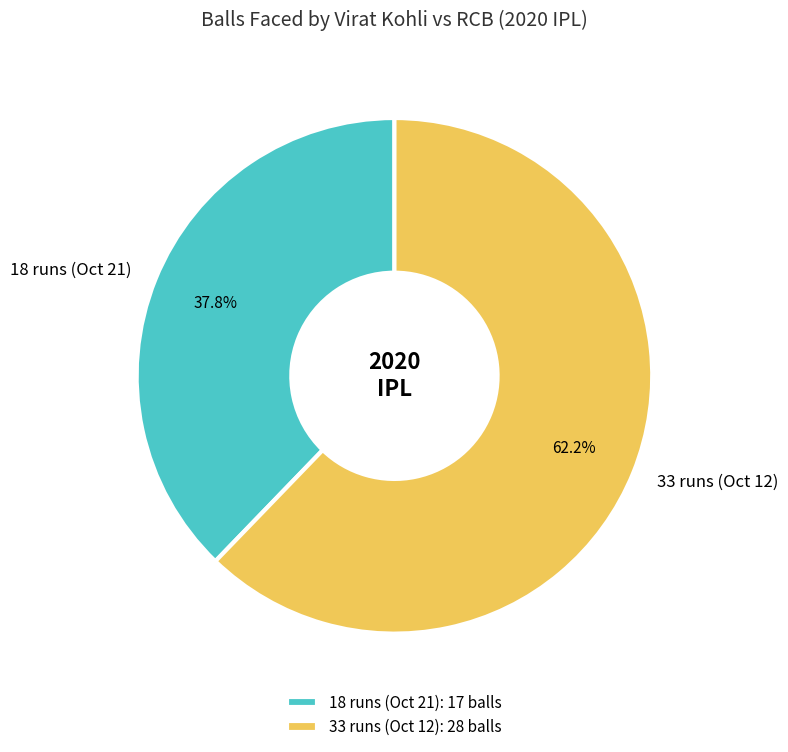

Rank the categories by value from lowest to highest.

18 runs (Oct 21), 33 runs (Oct 12)